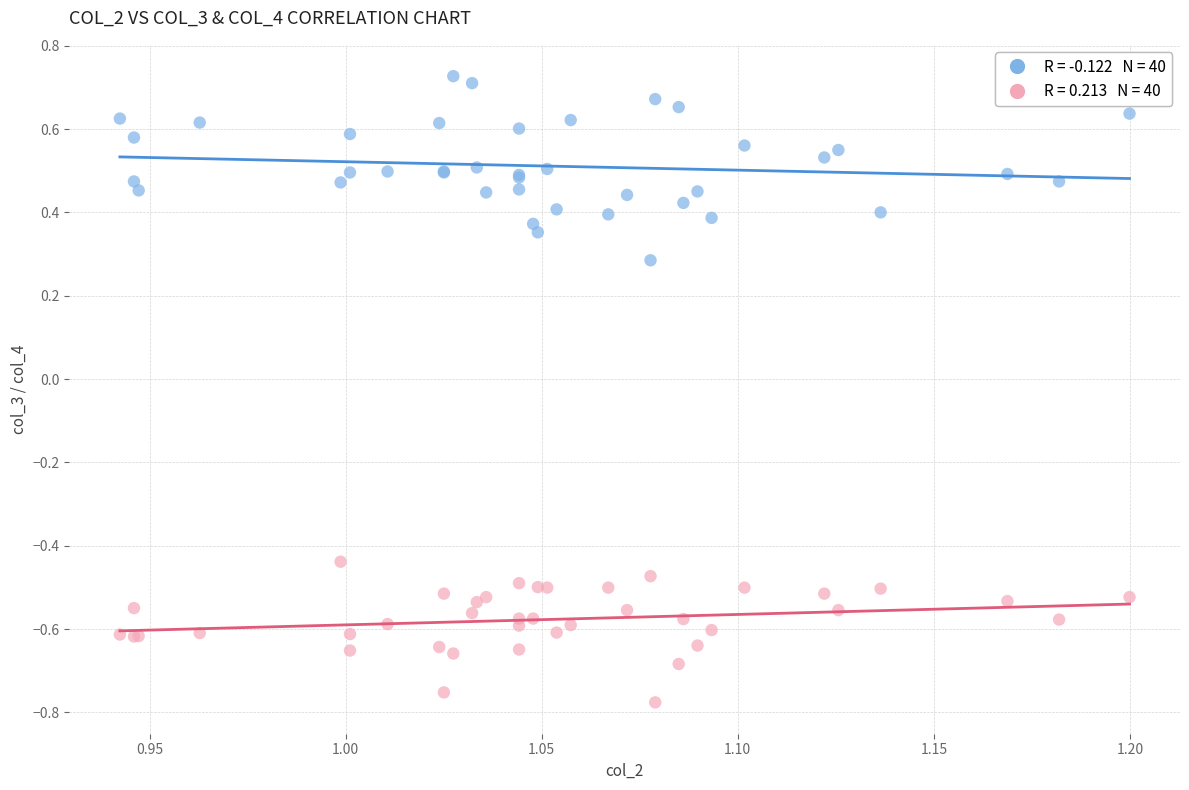

Across all series, what Y value is closest to 0?

0.3